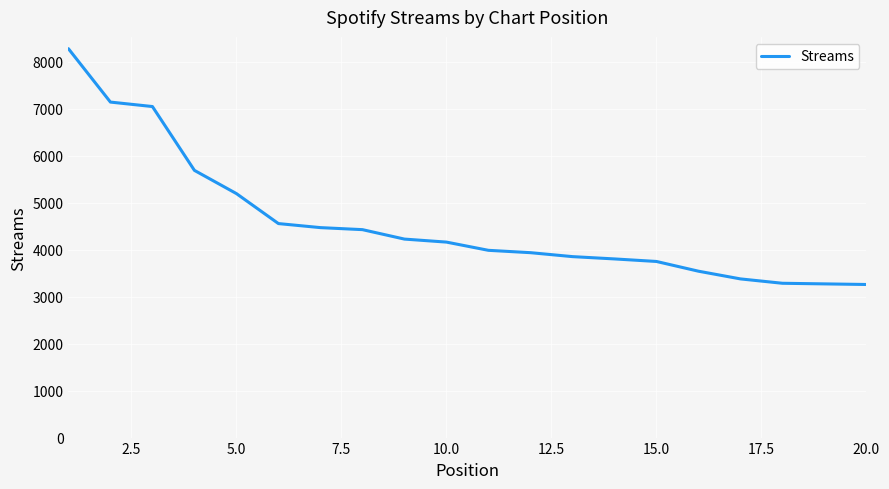

How many distinct data groups are displayed?

1